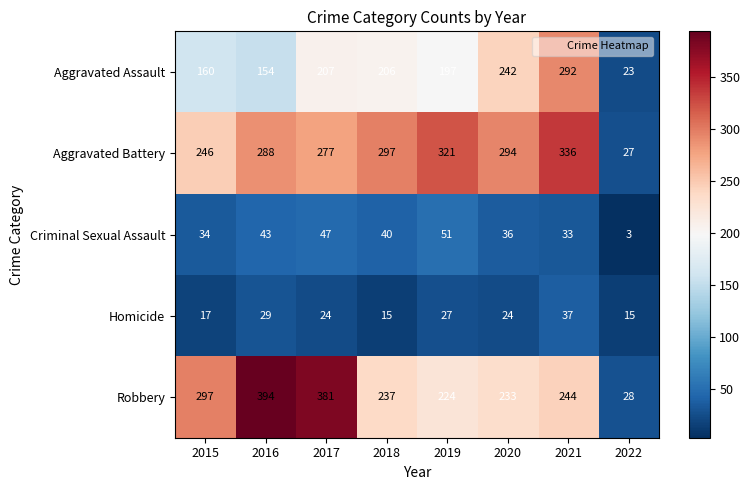

The Robbery series shows 90 at 2020. True or false?

False